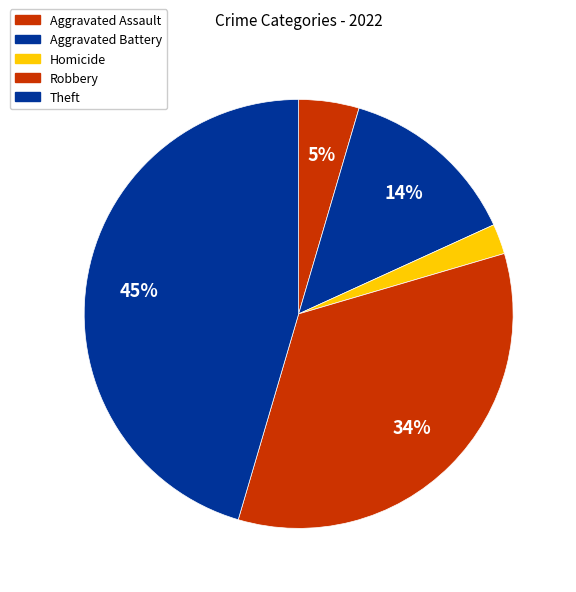

To the nearest percent, what percentage of the pie is Theft?

45%